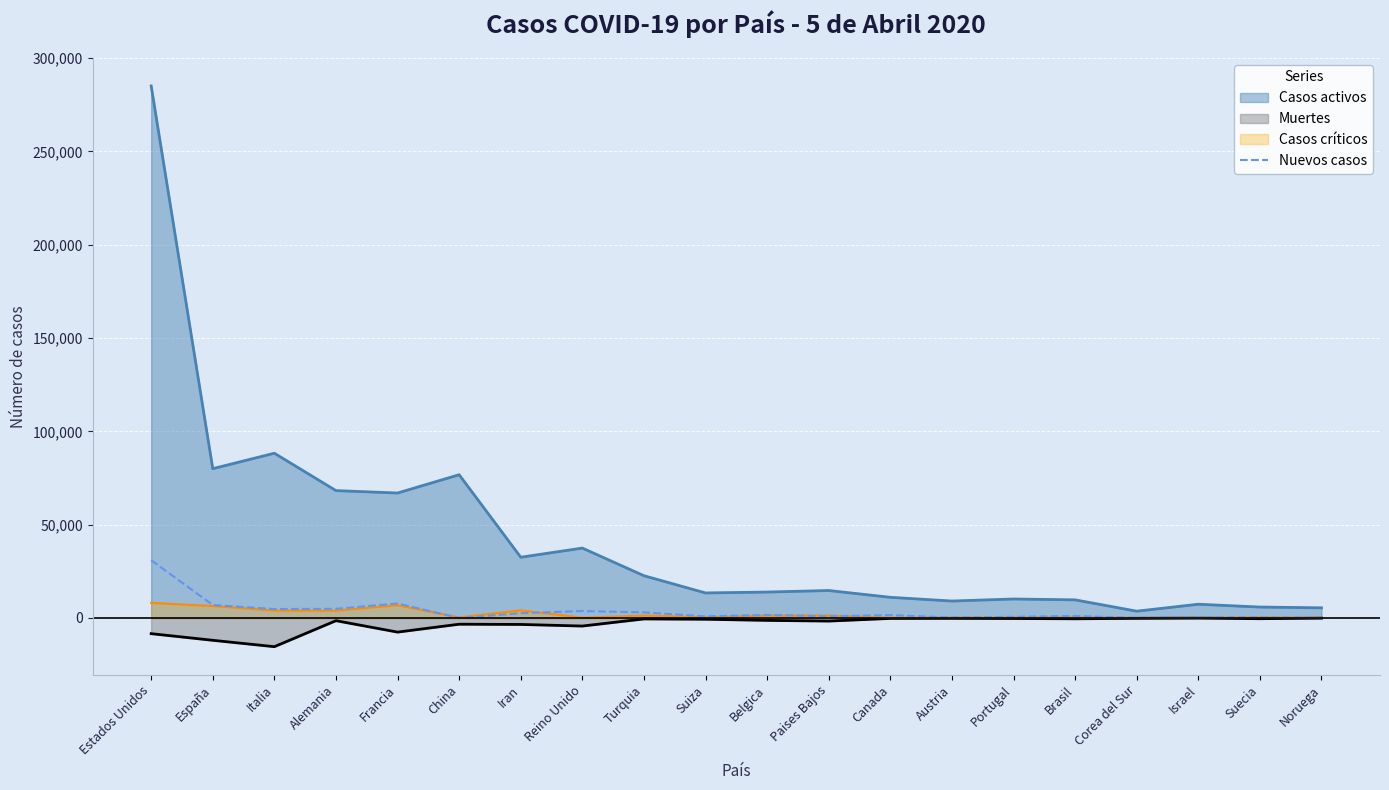

What is the minimum value shown in the chart?

-15362